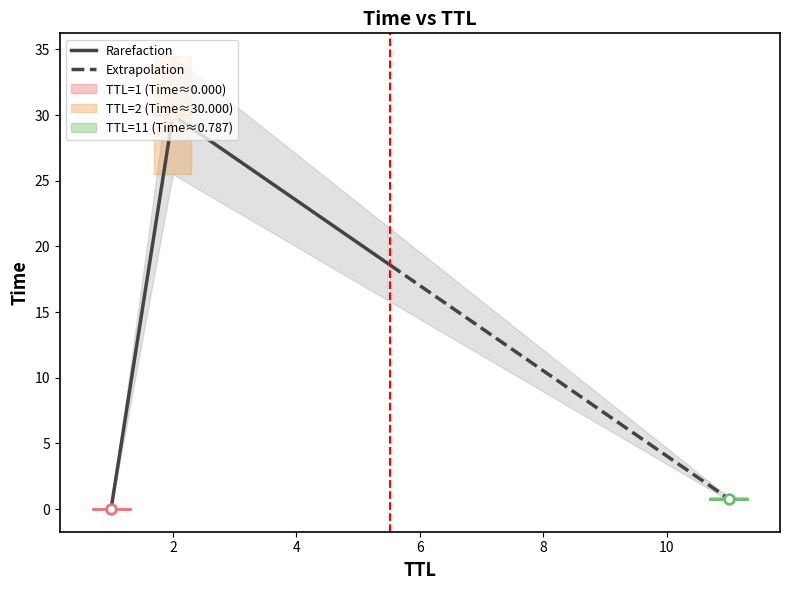

What is the highest value of the Rarefaction series?

30.0